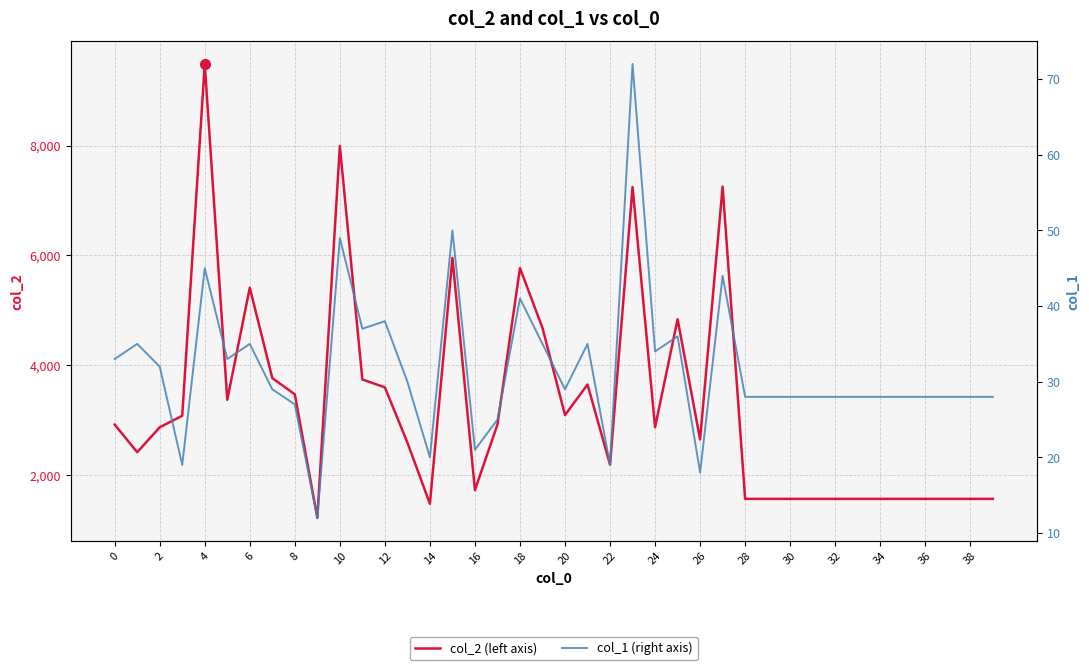

What are all the series names shown in the legend?

col_2, col_1